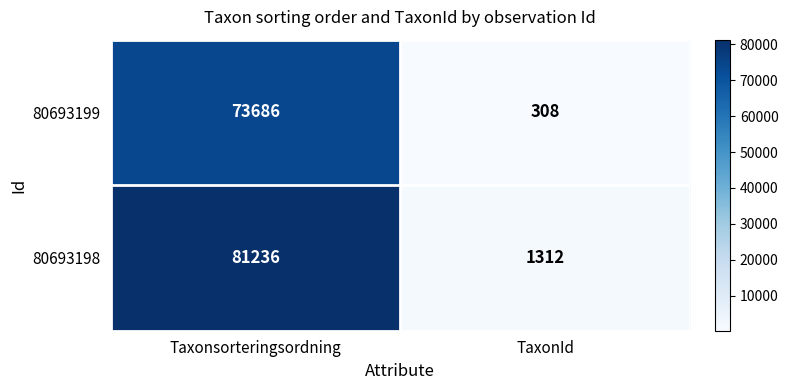

Count the number of categories in the chart.

2